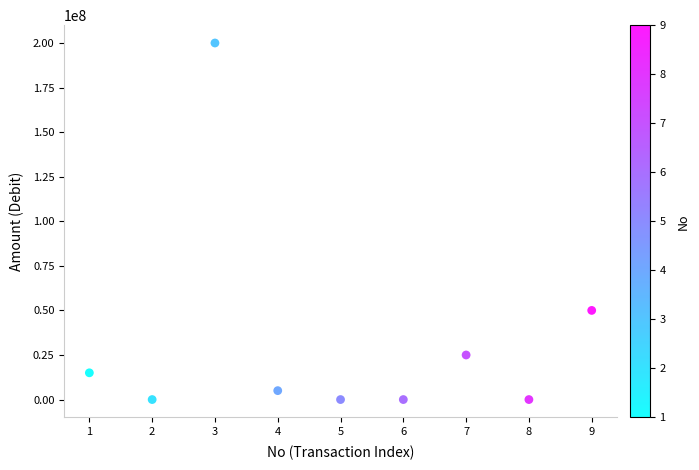

What Y value in the scatter plot is closest to 100000000?

50000000